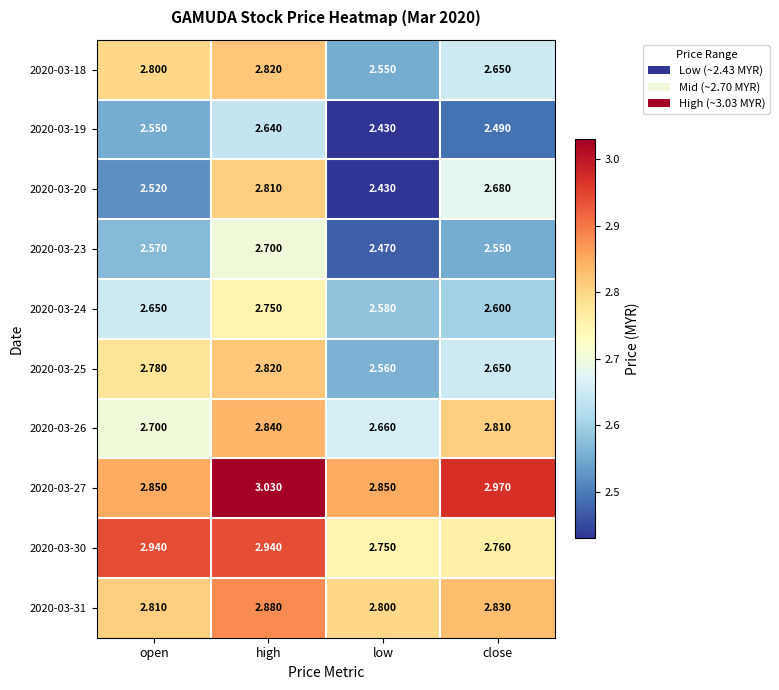

Which series changed the most between high and low?

2020-03-20